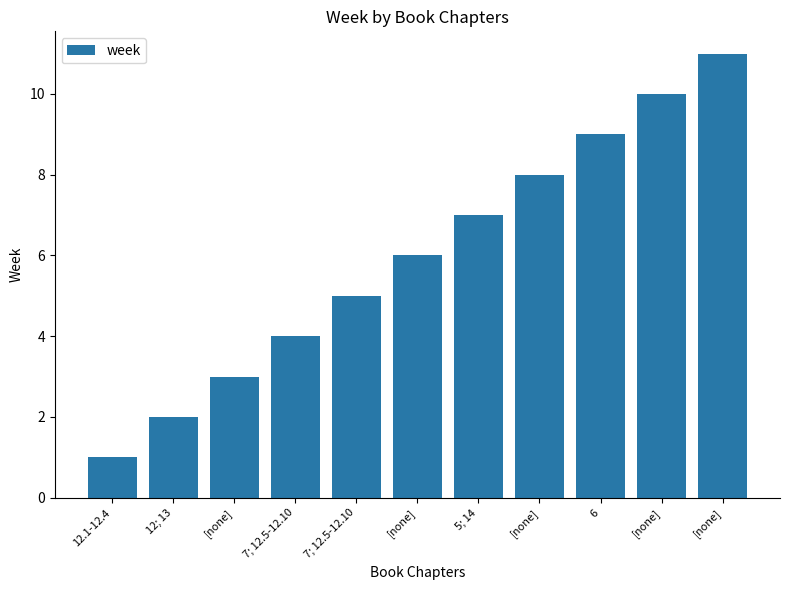

The value at 5; 14 is 4. True or false?

False